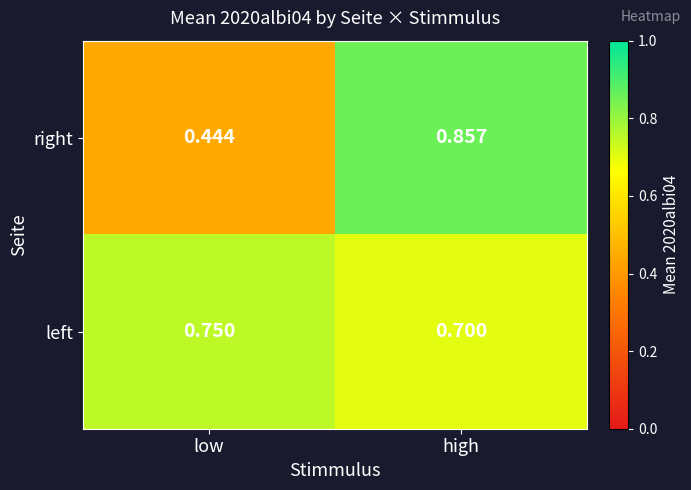

Which label corresponds to the largest value in the chart?

high